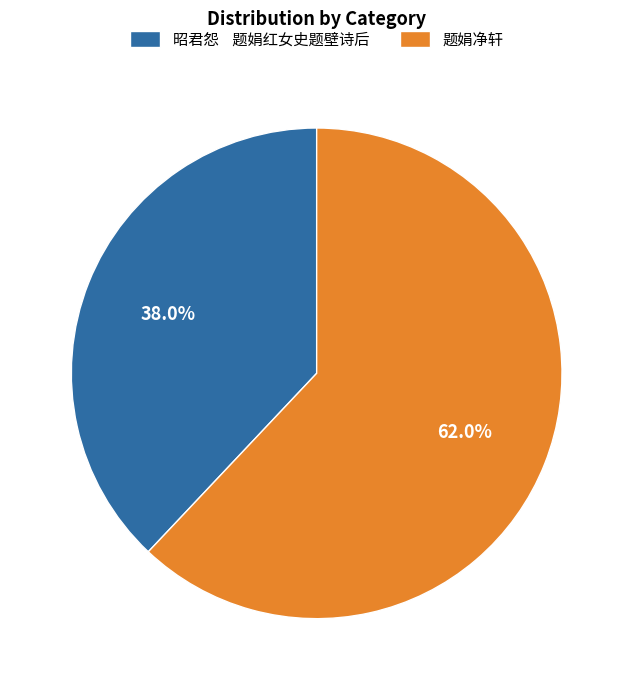

What is the ratio of the value at 昭君怨 题娟红女史题壁诗后 to the value at 题娟净轩?

0.6